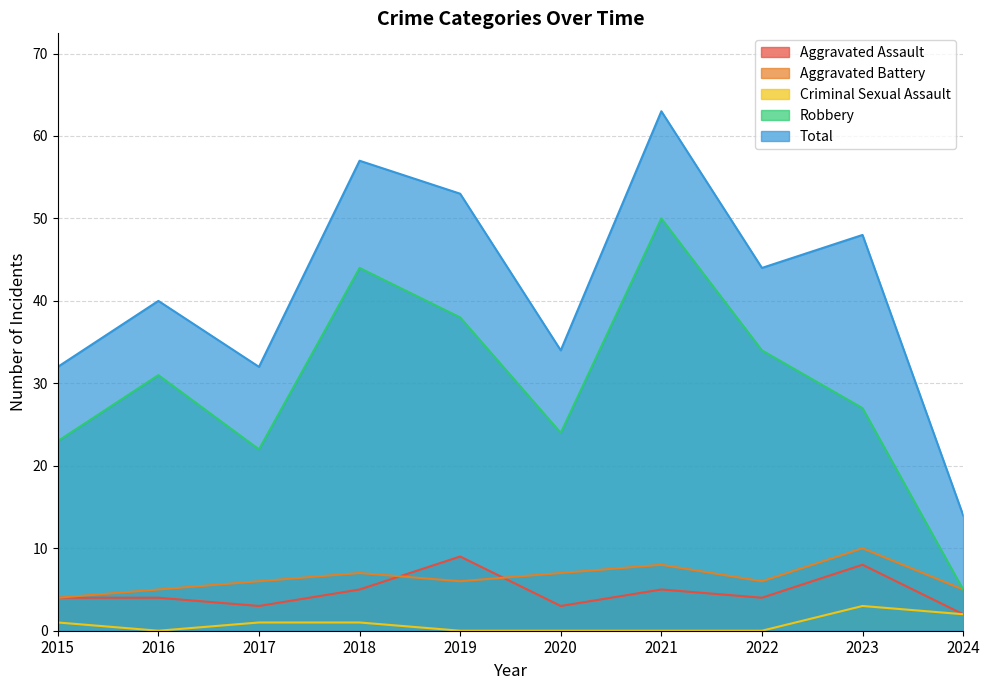

At which category does Robbery reach its first local valley?

2017